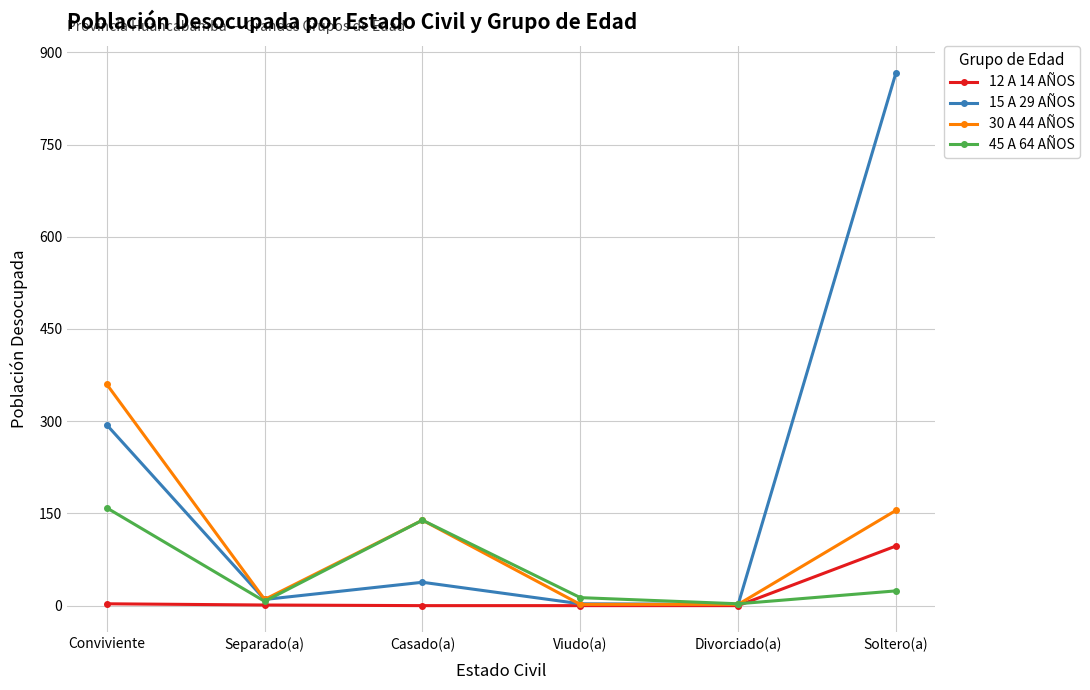

Which series changed the most between Conviviente and Separado(a)?

30 A 44 AÑOS